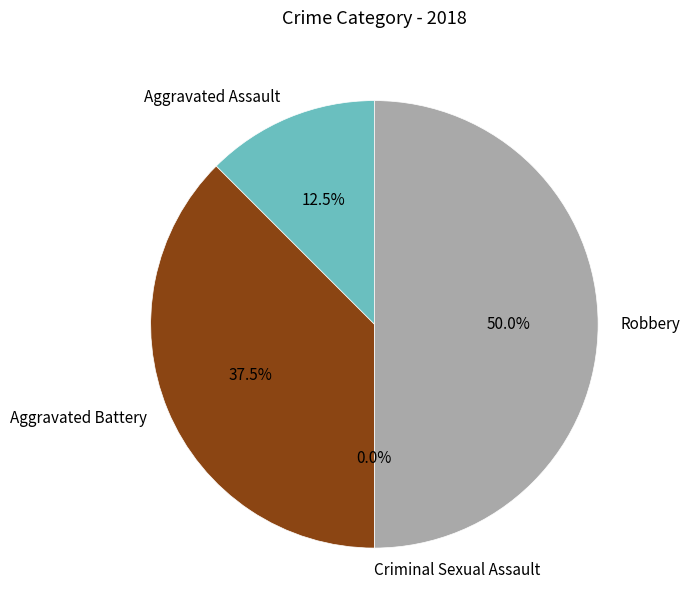

Rank the categories by value from highest to lowest.

Robbery, Aggravated Battery, Aggravated Assault, Criminal Sexual Assault